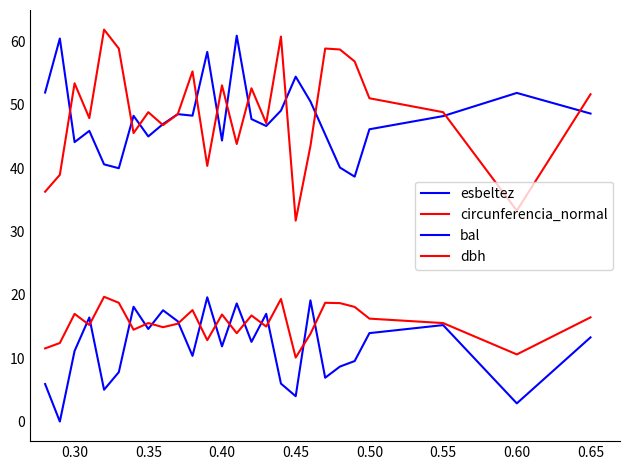

How many lines are shown in the chart?

4